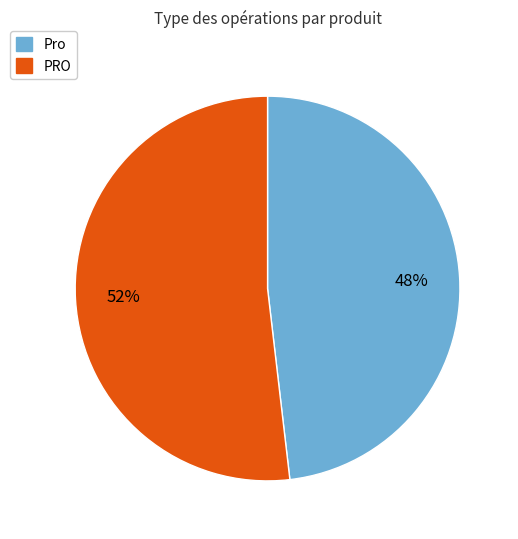

Which category accounts for the majority?

PRO